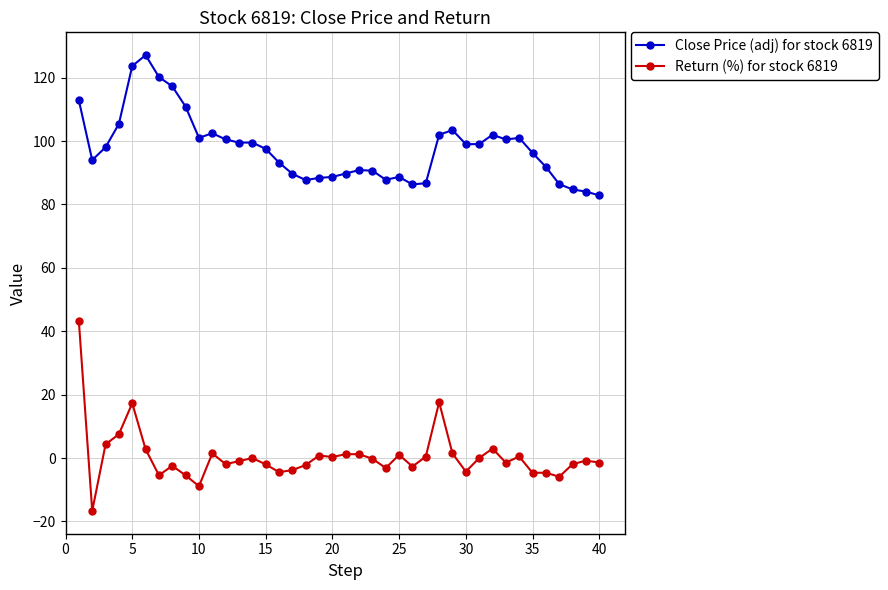

True or false: Return (%) for stock 6819 has more than 1 points higher than both neighbors.

True